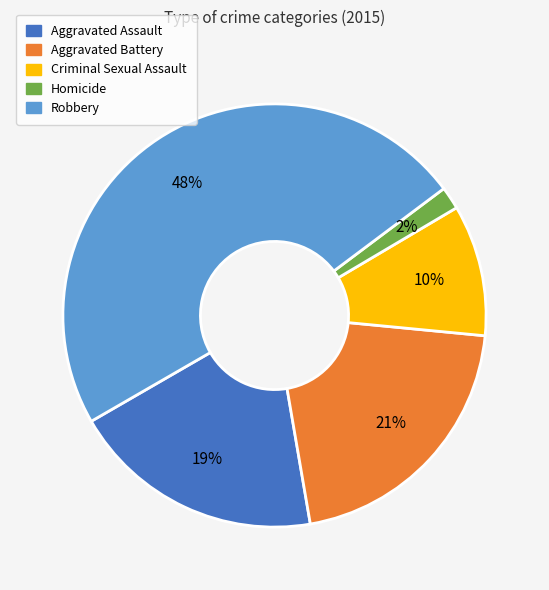

How many slices are in this pie chart?

5